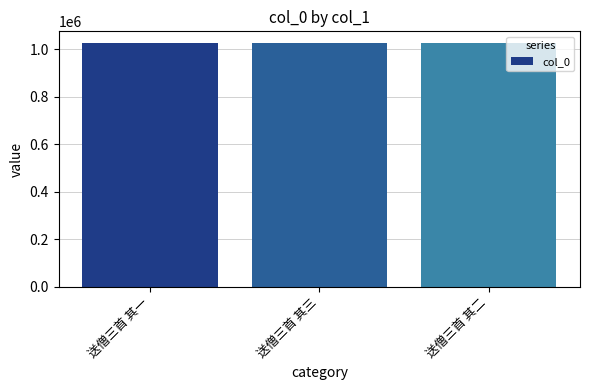

What is the smallest value displayed?

1024798